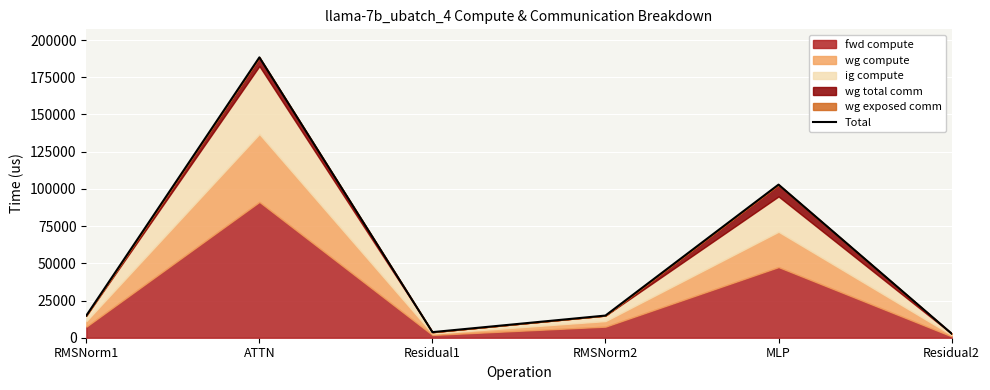

How many interior local peaks (higher than both neighbors) does the data have?

2